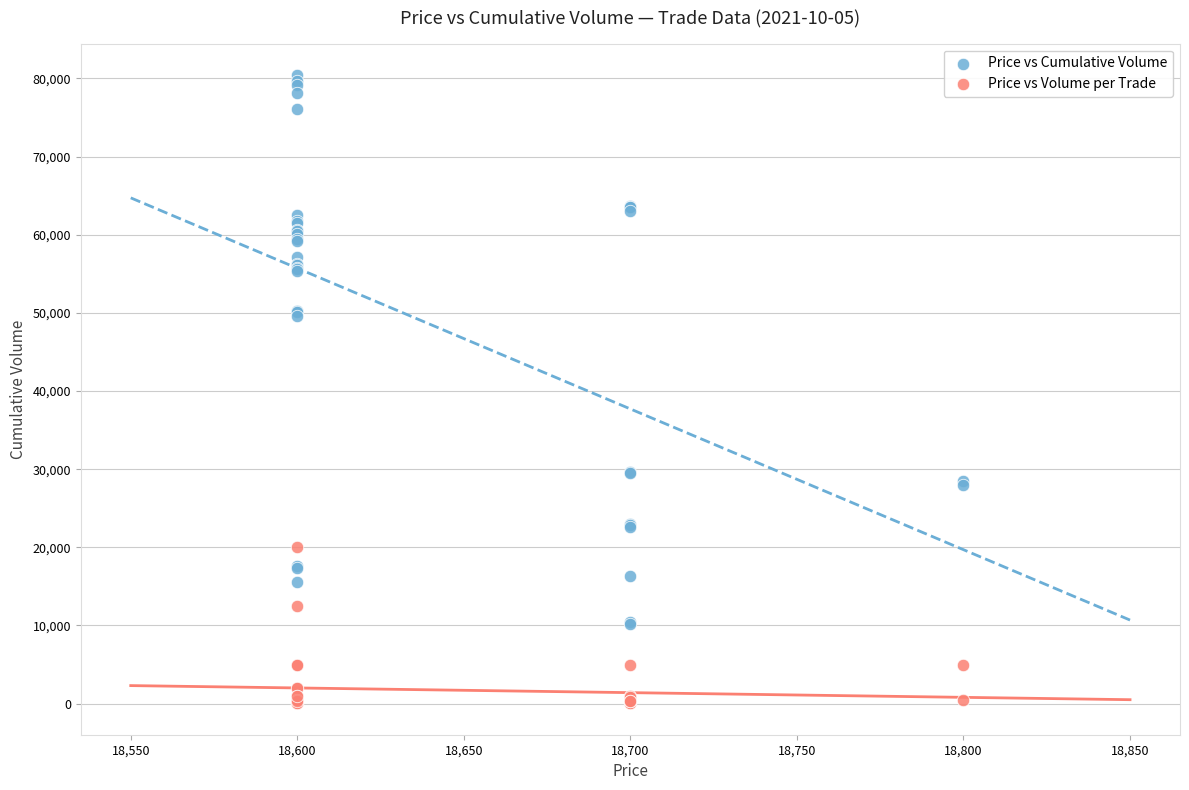

Which series contains the lowest Y value?

Price vs Volume per Trade